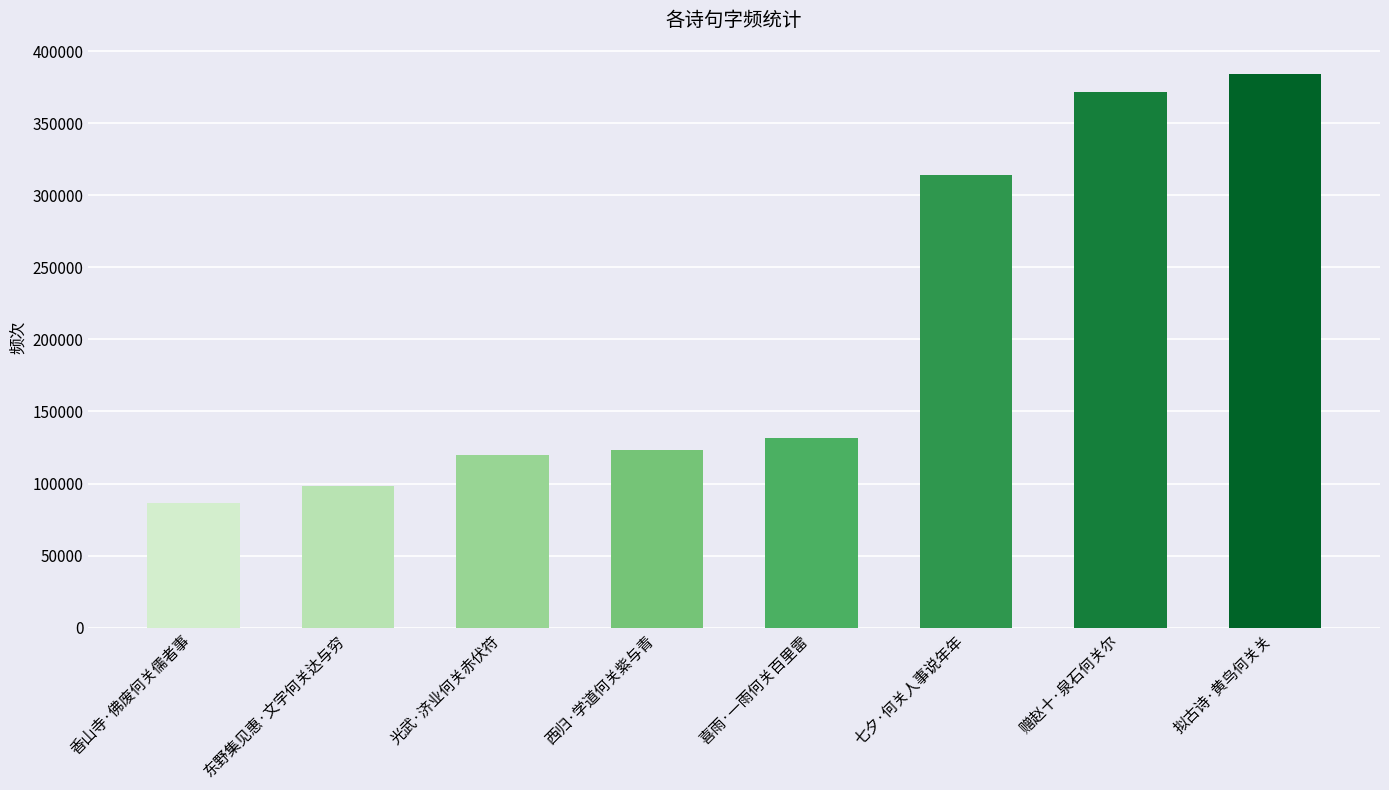

At which label is the value closest to 235209?

七夕·何关人事说年年